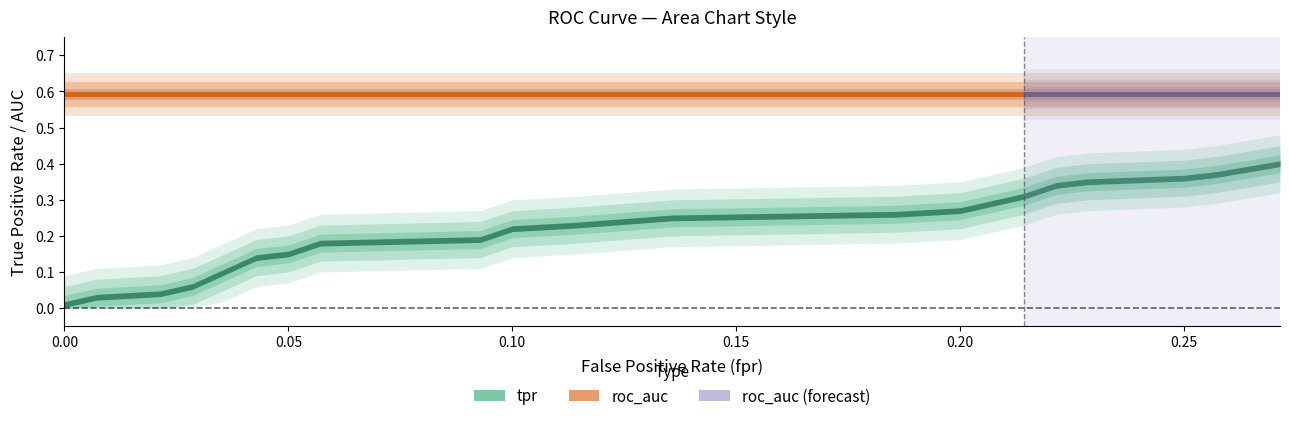

Between 16 and fpr, which is larger?

16